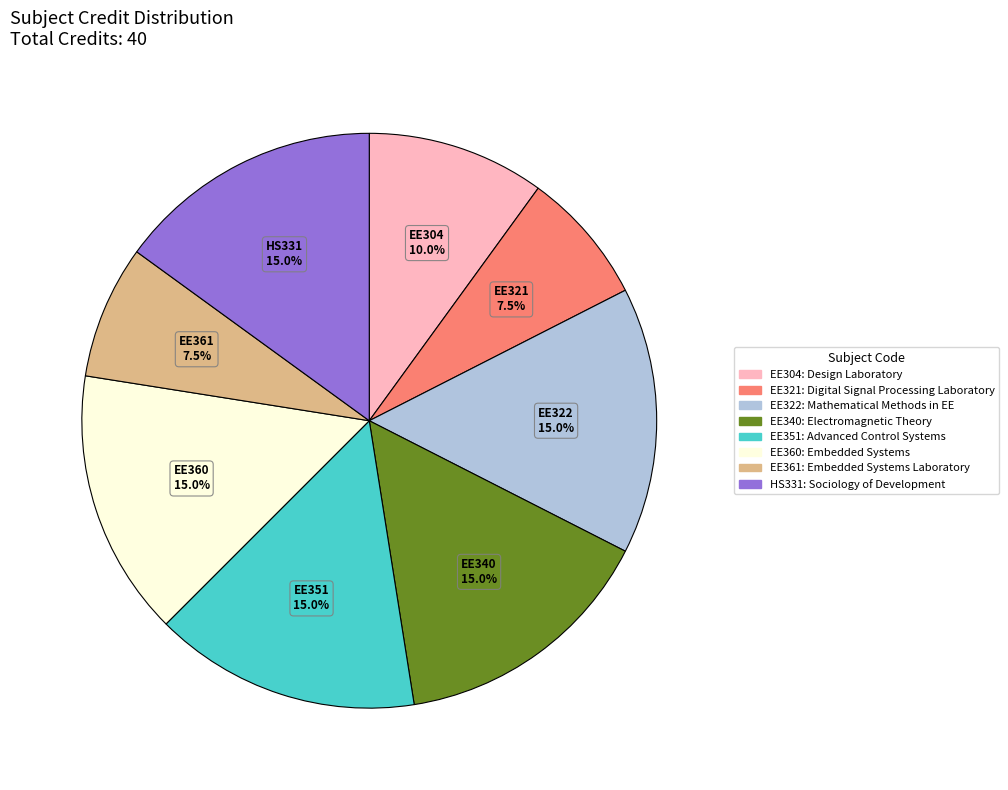

To the nearest percent, what portion does EE340 represent?

15%